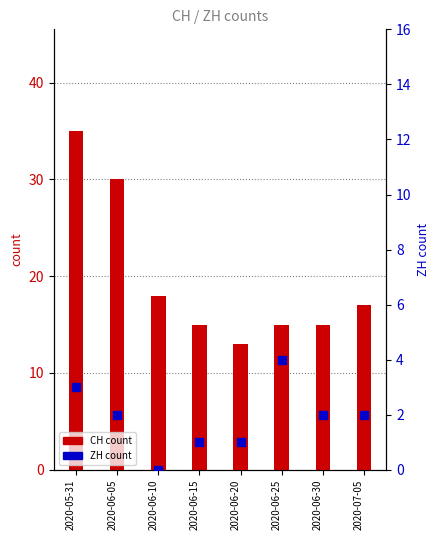

Which series contains the highest Y value?

CH (count)